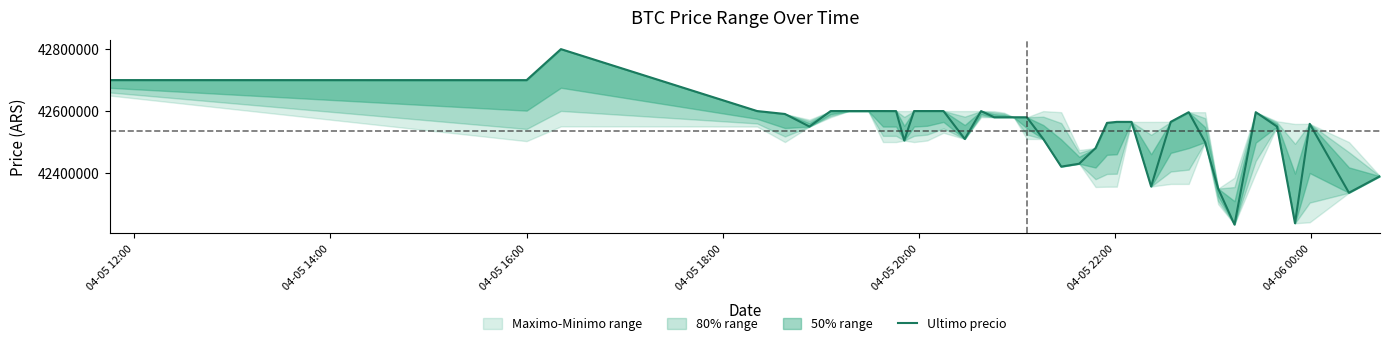

How many values are below 42579906?

20